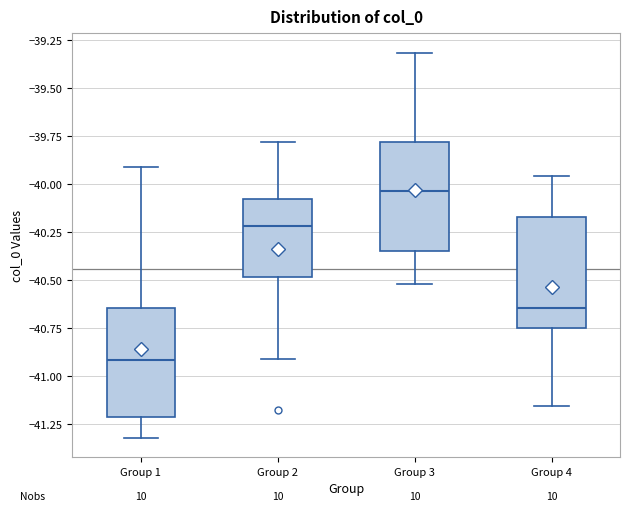

Which box has the highest median line?

Group 3